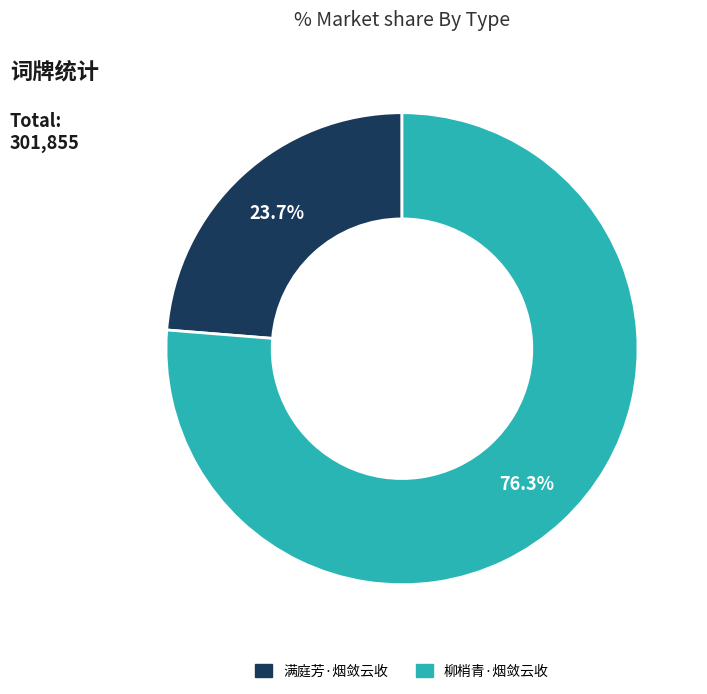

Which slice is the largest?

柳梢青·烟敛云收